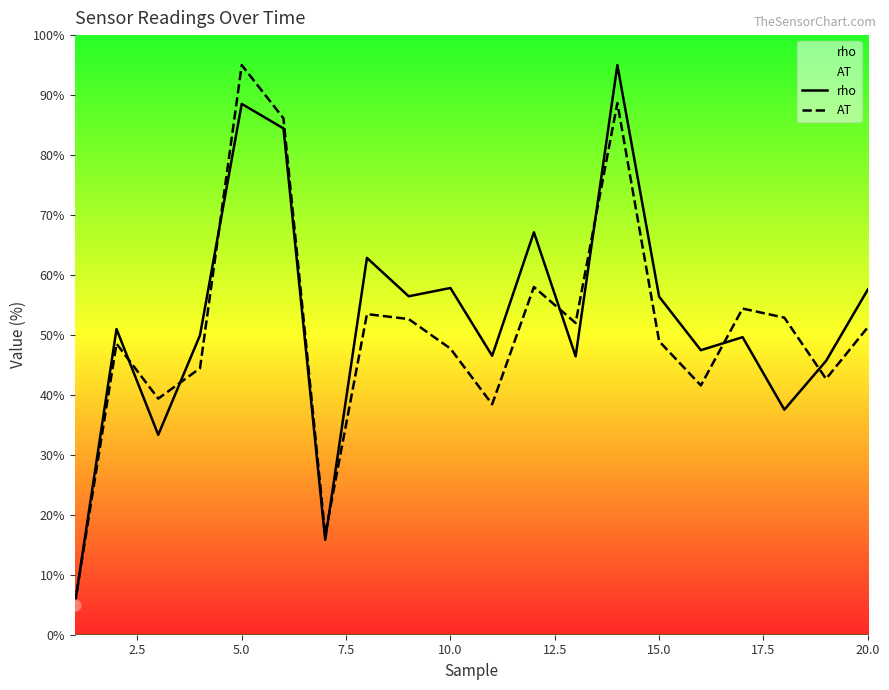

Which series reaches the maximum Y coordinate?

rho